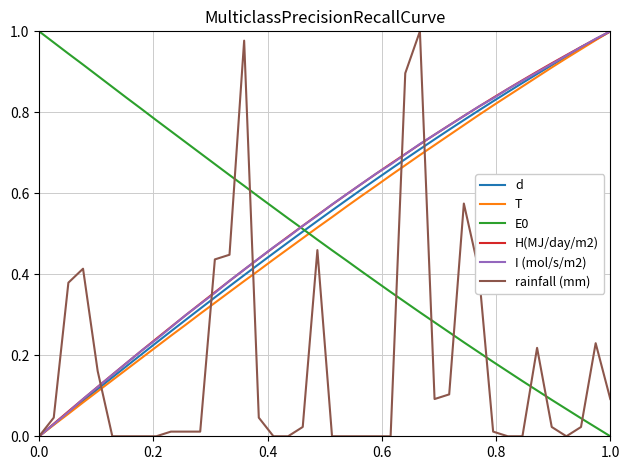

How many lines are shown in the chart?

6